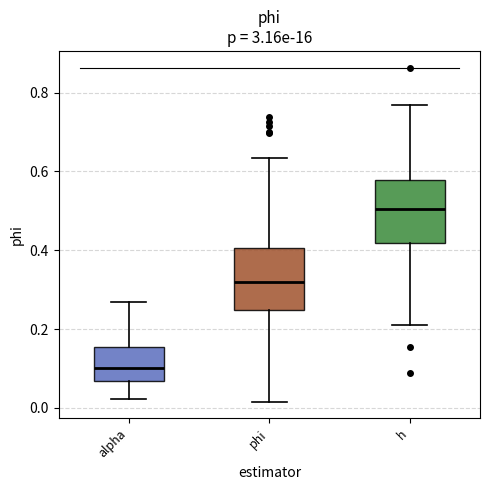

Where does the upper whisker of the box for phi end on the y-axis? The values are not printed on the chart, so give them approximately, as read against the axis.

0.64